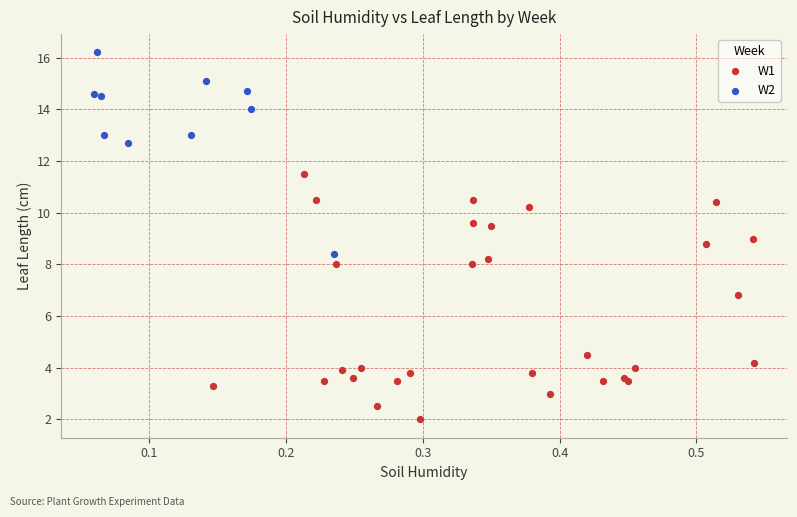

Which series reaches the maximum Y coordinate?

W2